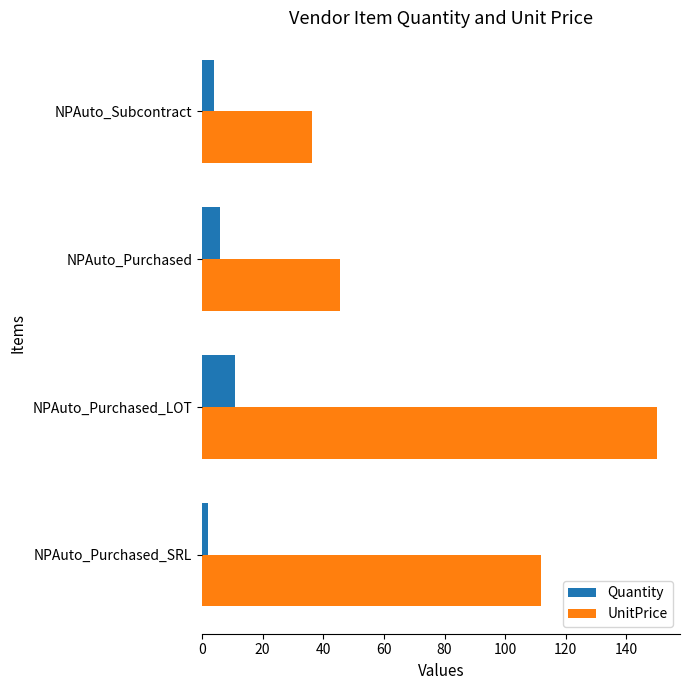

What is the difference between the second highest and minimum values in the Quantity series?

4.0